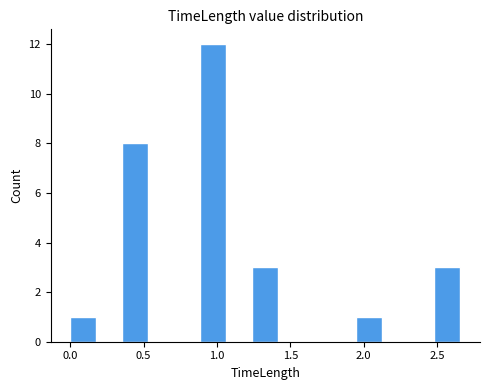

Around what value on the x-axis is the tallest bar? Give the approximate position of its centre, as read against the axis.

1.00